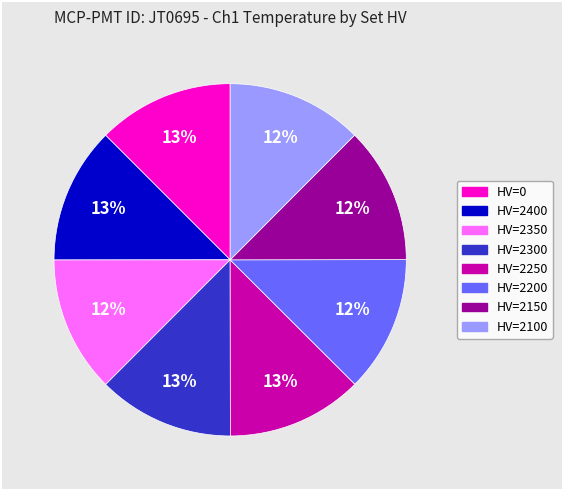

Is it true that HV=2100 is 12% of the pie?

True